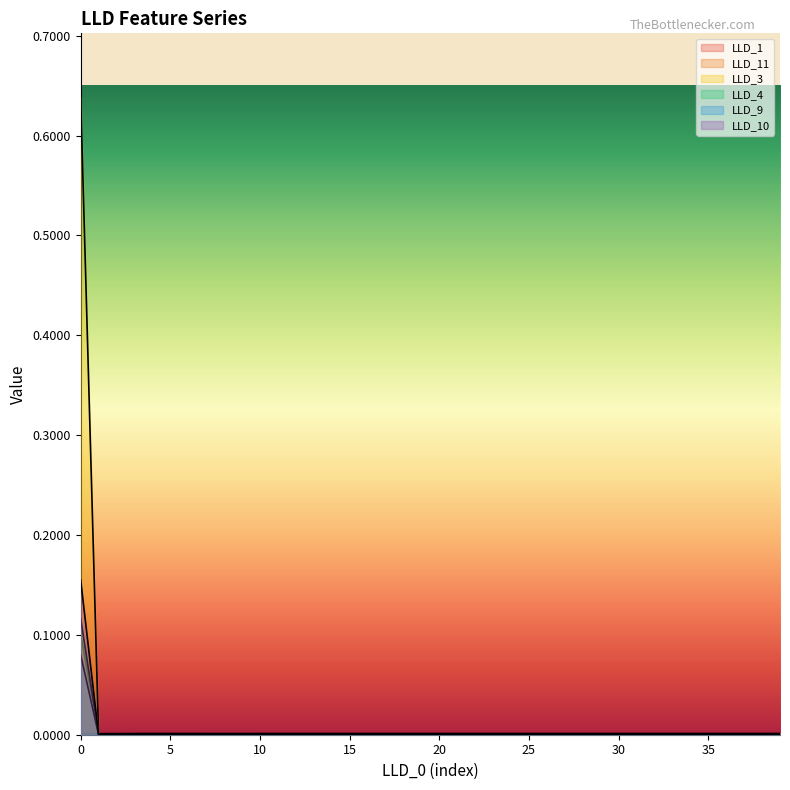

What are all the series names shown in the legend?

LLD_1, LLD_11, LLD_3, LLD_4, LLD_9, LLD_10